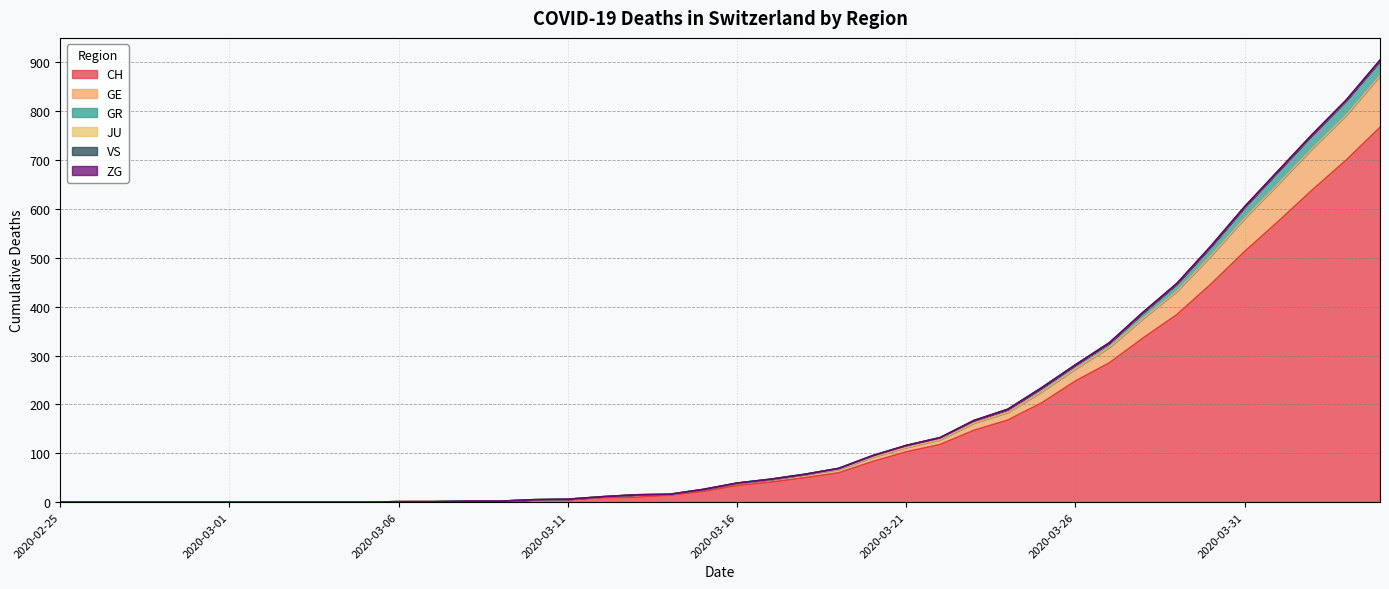

What position from the left is 2020-03-18?

23